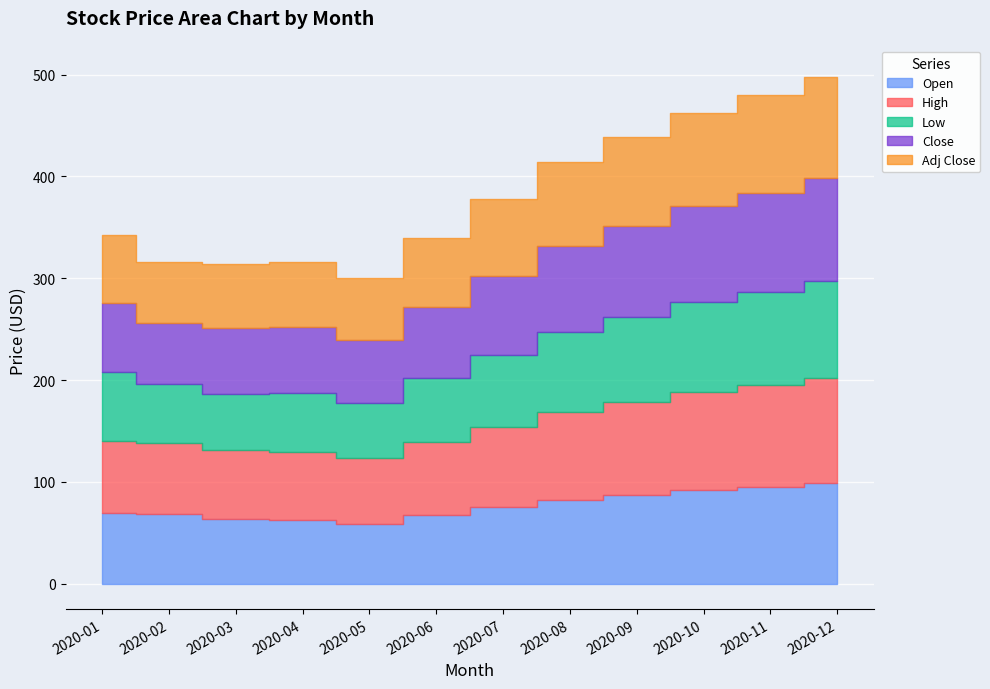

What is the maximum value shown in the chart?

103.8